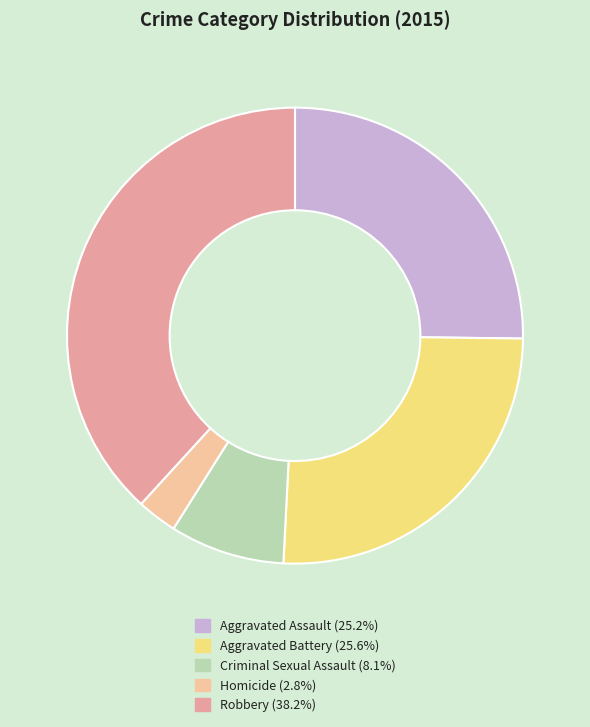

Is the sum of Homicide and Robbery greater than half?

No